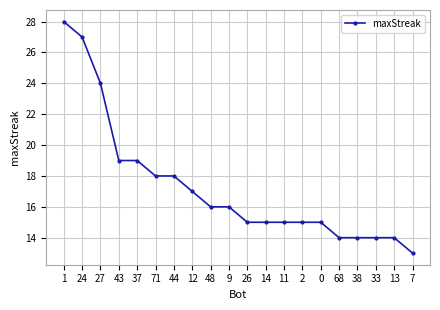

The chart shows a value of 12 at 44. True or false?

False